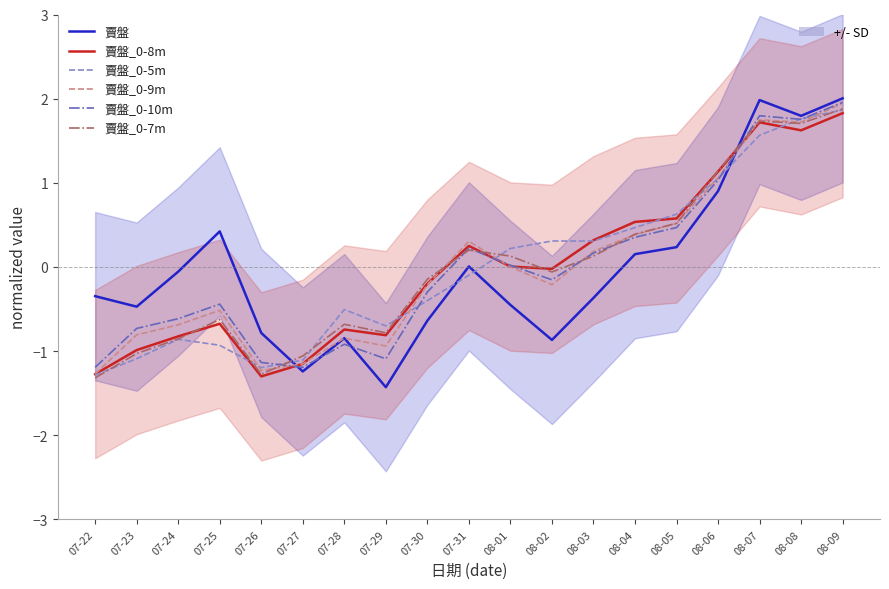

Reading left to right, transcribe all the data shown in this chart.

賣盤: -0.3	-0.5	-0.1	0.4	-0.8	-1.2	-0.8	-1.4	-0.6	0.0	-0.5	-0.9	-0.4	0.2	0.2	0.9	2.0	1.8	2.0
賣盤_0-8m: -1.3	-1.0	-0.8	-0.7	-1.3	-1.2	-0.7	-0.8	-0.2	0.2	0.0	-0.0	0.3	0.5	0.6	1.1	1.7	1.6	1.8
賣盤_0-5m: -1.3	-1.1	-0.9	-0.9	-1.2	-1.1	-0.5	-0.7	-0.4	-0.1	0.2	0.3	0.3	0.5	0.6	1.1	1.6	1.8	1.9
賣盤_0-9m: -1.3	-0.8	-0.7	-0.5	-1.2	-1.2	-0.8	-0.9	-0.2	0.3	0.0	-0.2	0.2	0.4	0.5	1.1	1.7	1.7	1.9
賣盤_0-10m: -1.2	-0.7	-0.6	-0.4	-1.1	-1.2	-0.9	-1.1	-0.3	0.2	0.0	-0.2	0.2	0.4	0.5	1.0	1.8	1.8	2.0
賣盤_0-7m: -1.3	-1.0	-0.9	-0.6	-1.3	-1.1	-0.7	-0.8	-0.1	0.2	0.1	-0.1	0.1	0.4	0.5	1.1	1.7	1.7	1.9